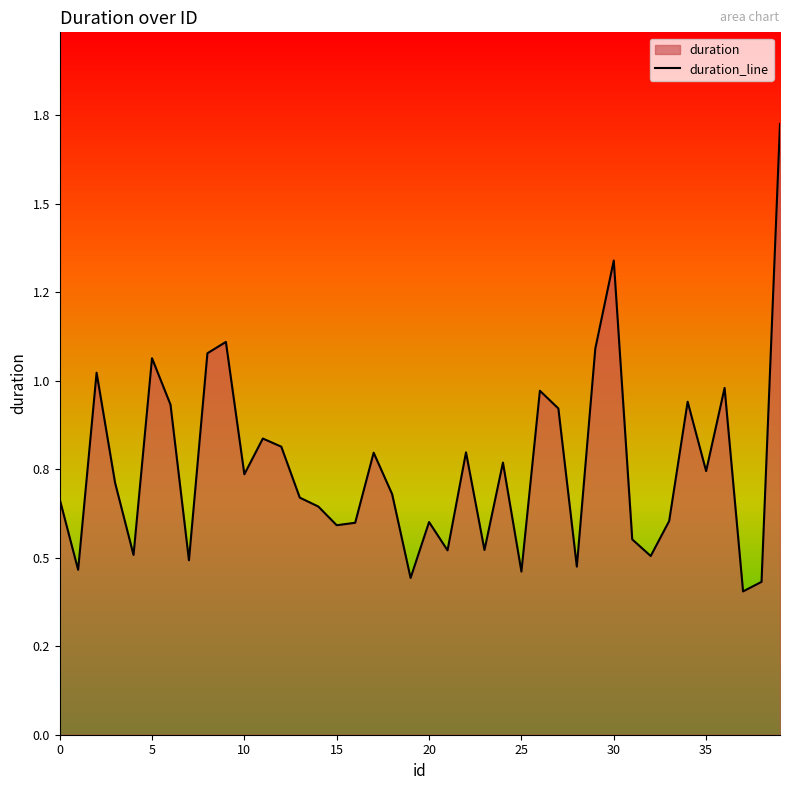

The value at 10 is 0.7. True or false?

False